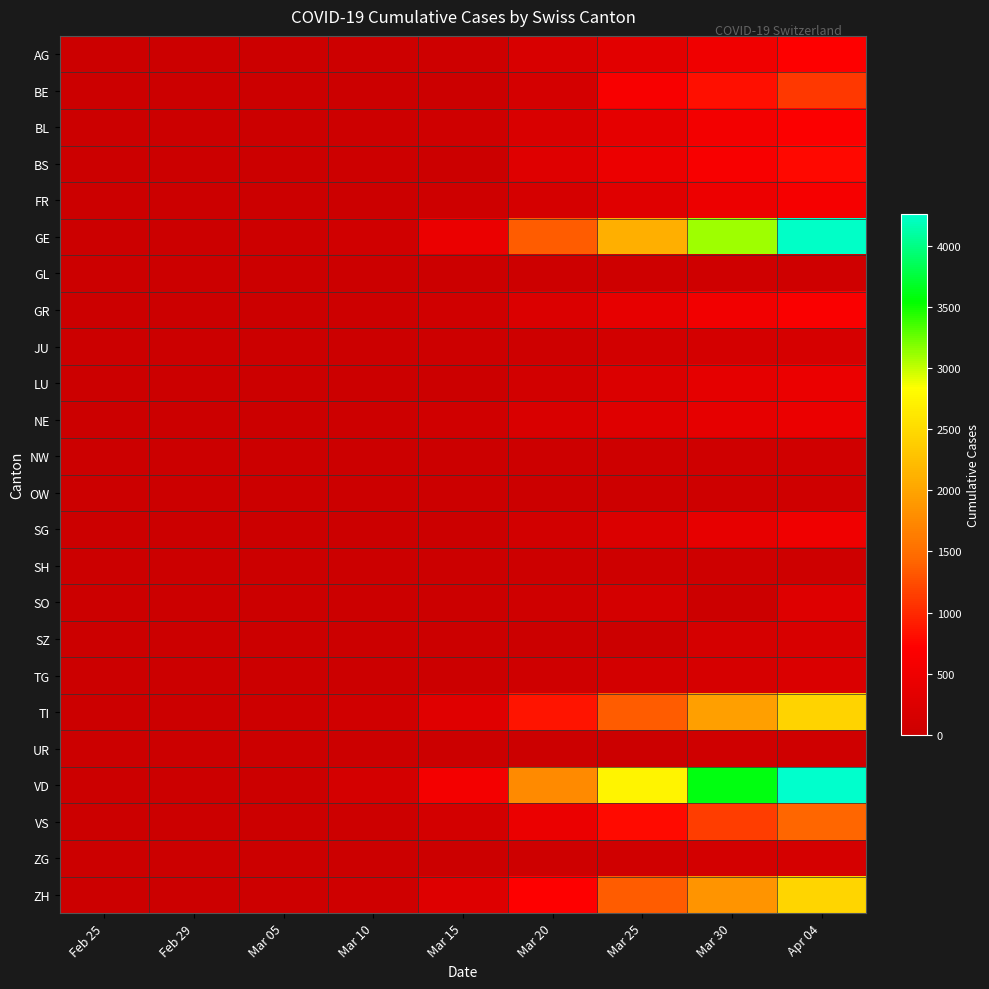

At which category is the sum across all series the highest?

Apr 04